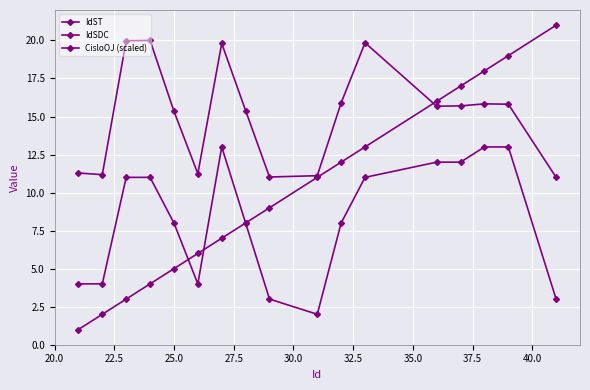

True or false: CisloOJ (scaled) and IdST cross at least once.

True